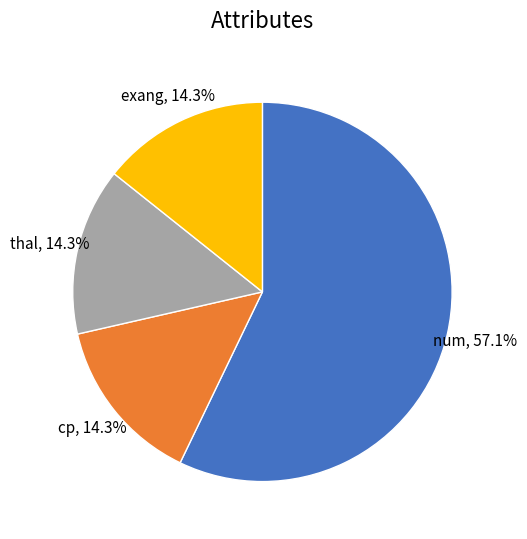

Count the number of slices in the pie.

4